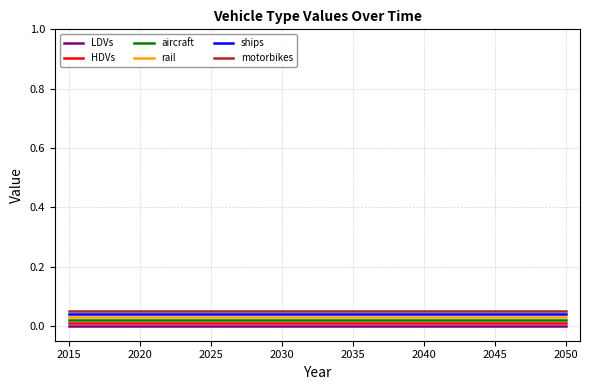

Rank the series by their maximum value, from highest to lowest.

motorbikes, ships, rail, aircraft, HDVs, LDVs